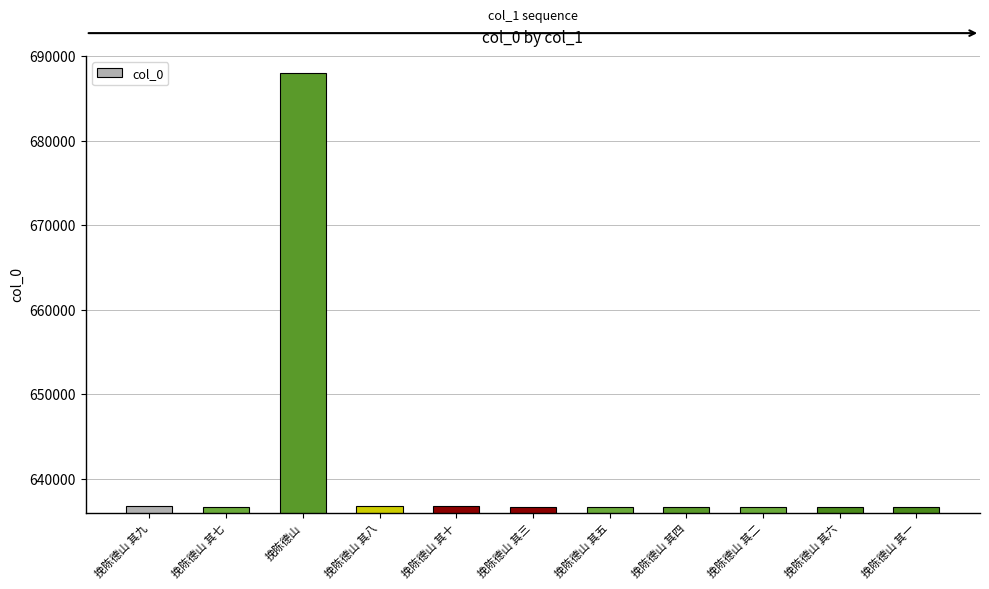

What is the minimum value shown in the chart?

636725